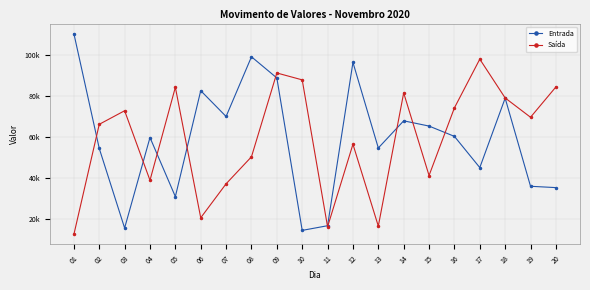

What are all the series names shown in the legend?

Entrada, Saída